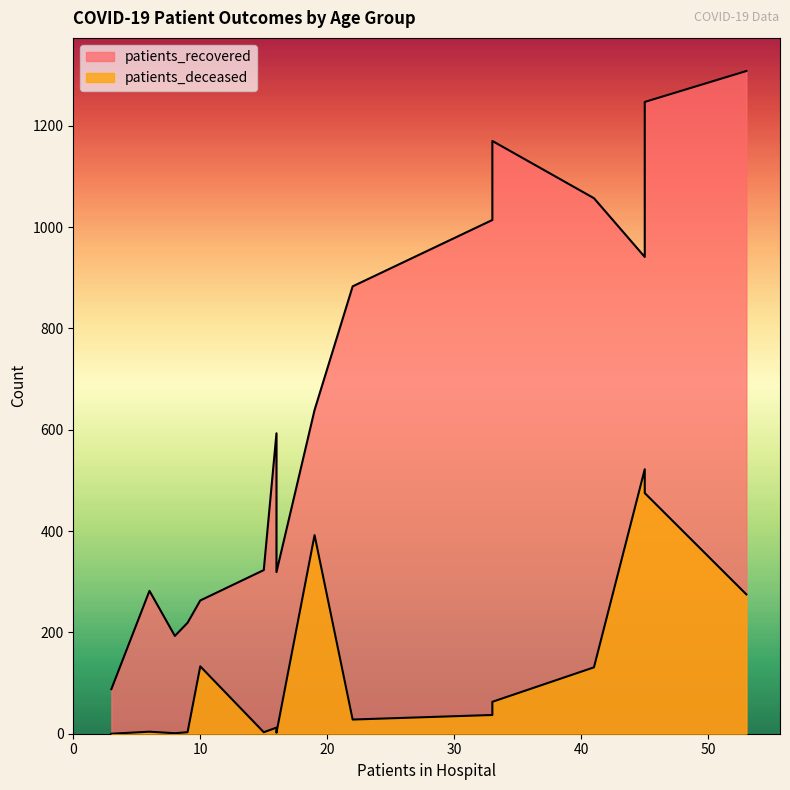

Count the number of data series in this chart.

2